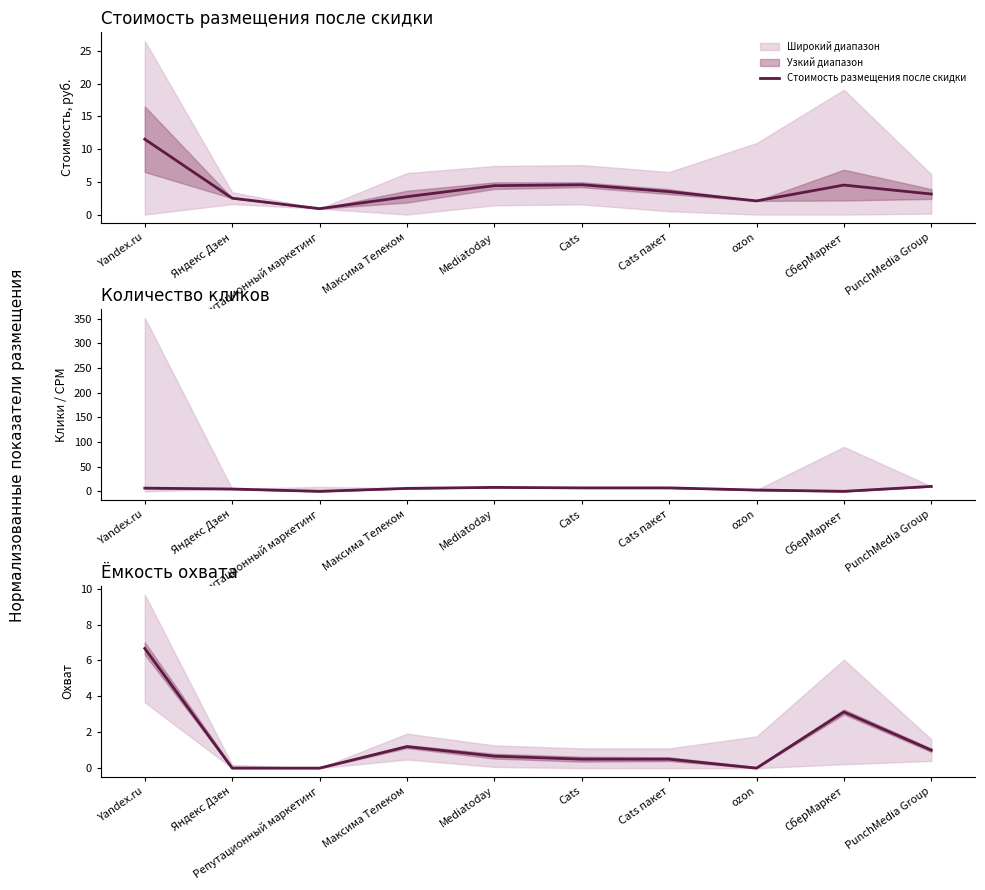

At which category is the sum across all series the highest?

Yandex.ru